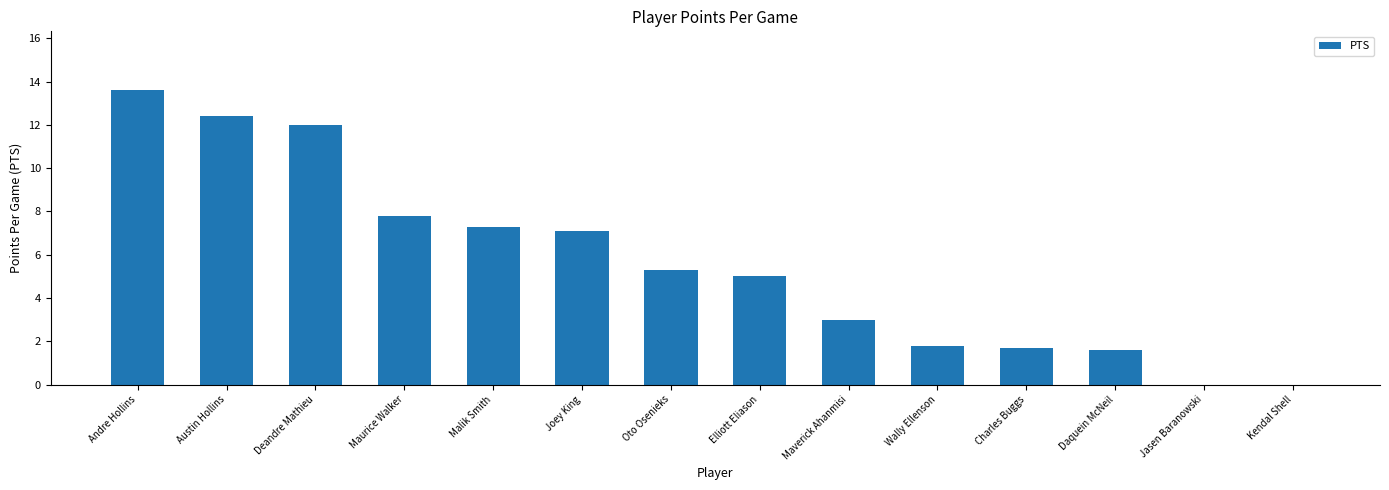

What is the greatest value displayed?

13.6